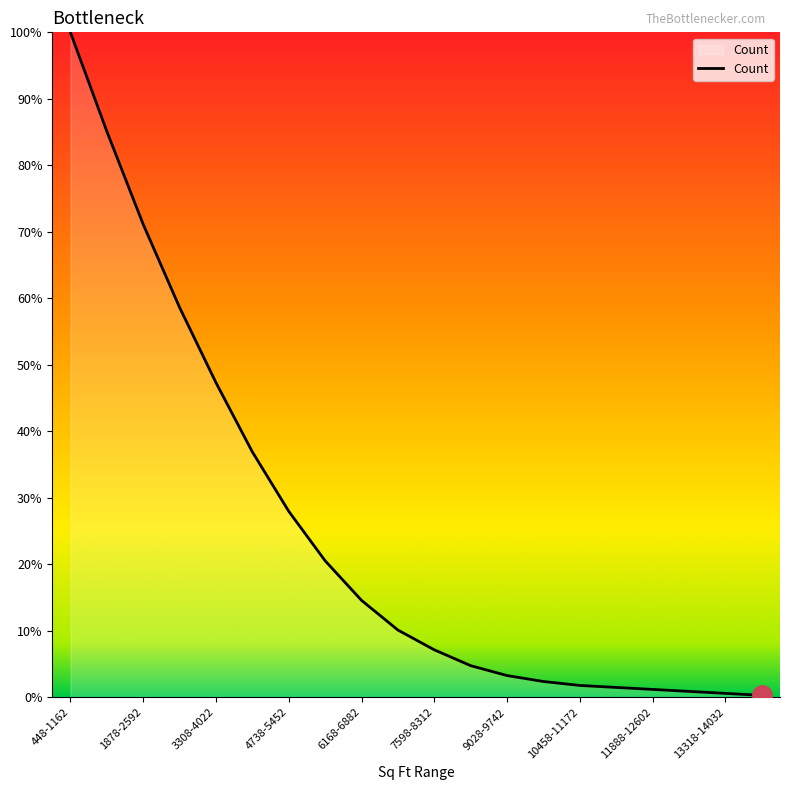

What is the difference between the maximum and minimum values?

99.7